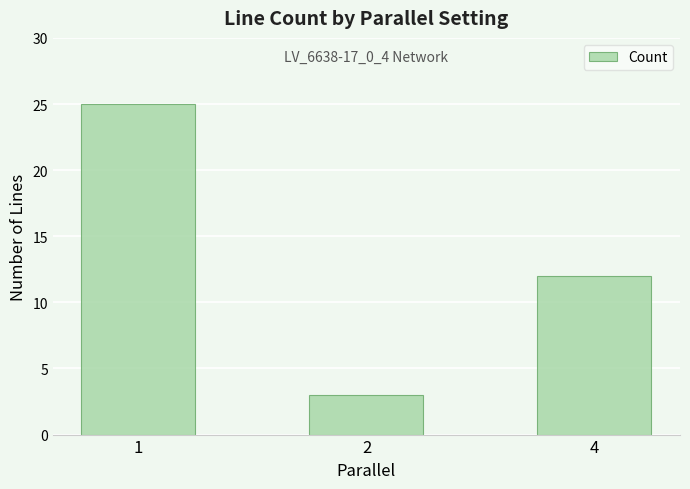

What is the average value?

13